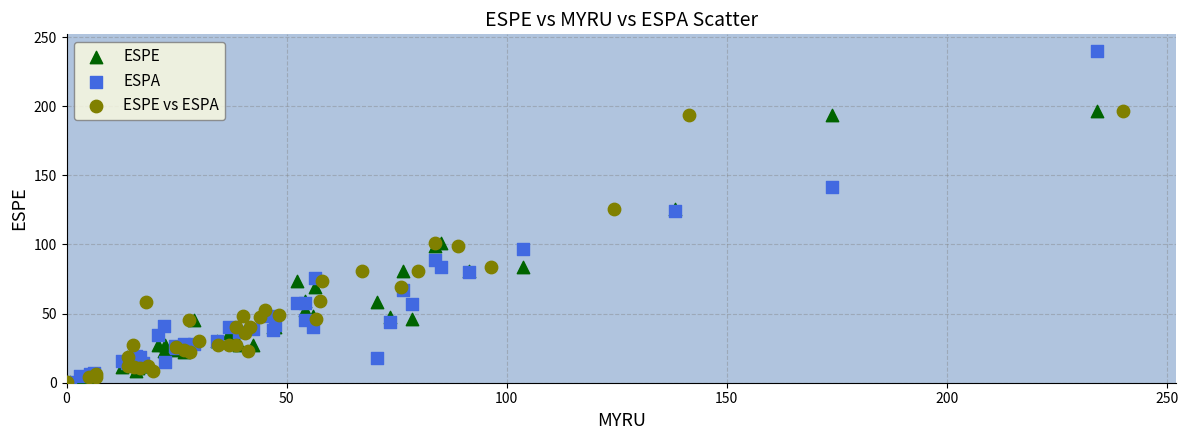

Which series has the largest Y range (max minus min)?

ESPA